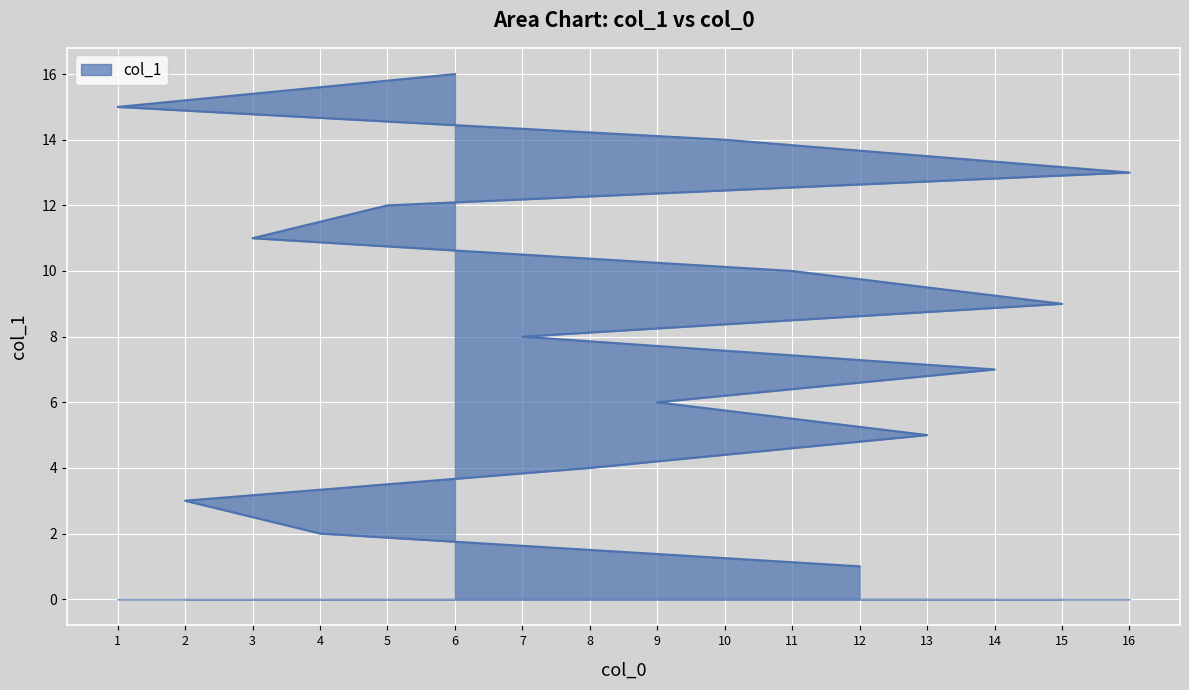

What is the minimum value shown in the chart?

1